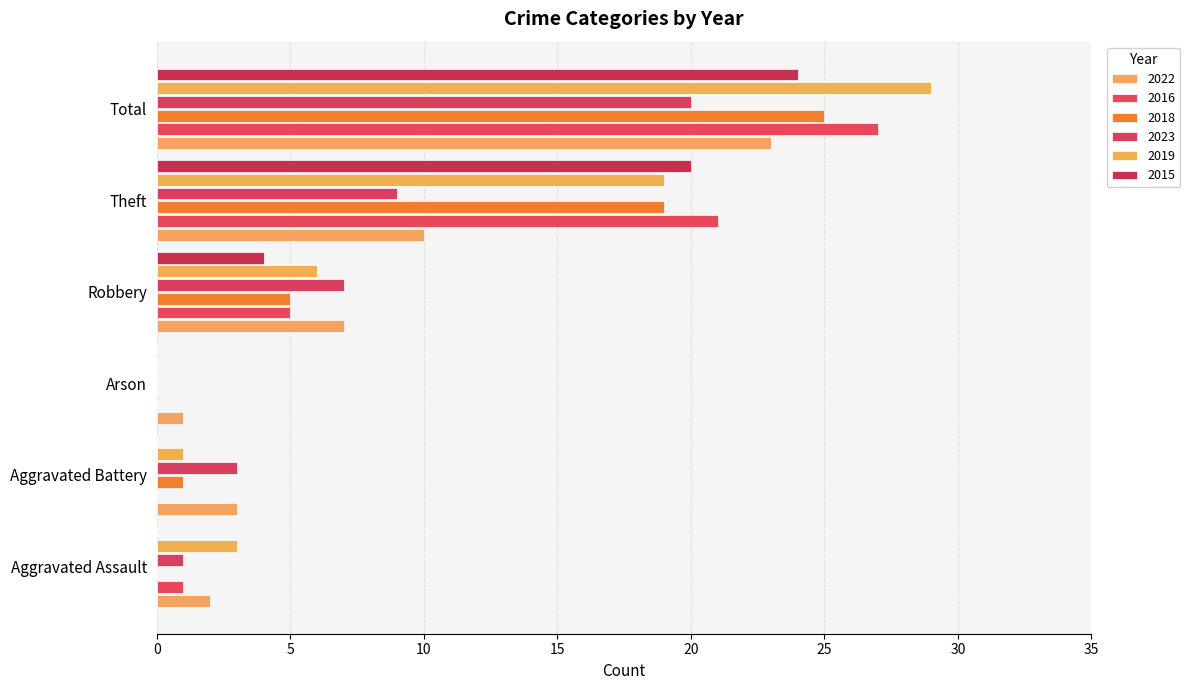

The 2019 series shows 29 at Total. True or false?

True